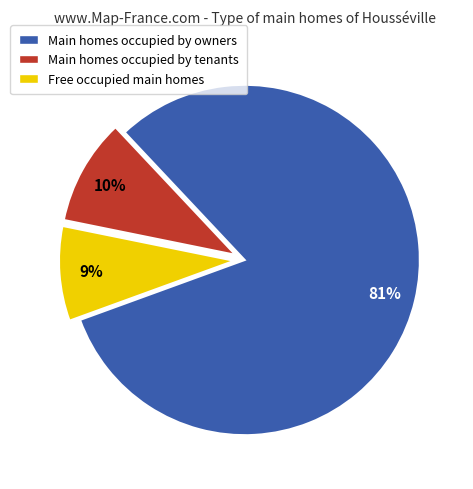

Is there any slice that represents more than half of the pie?

Yes